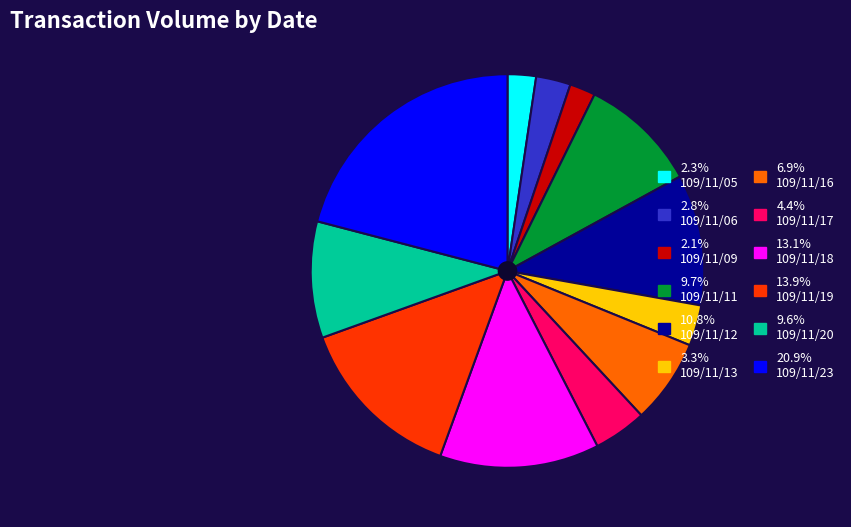

Is there any slice that represents more than half of the pie?

No